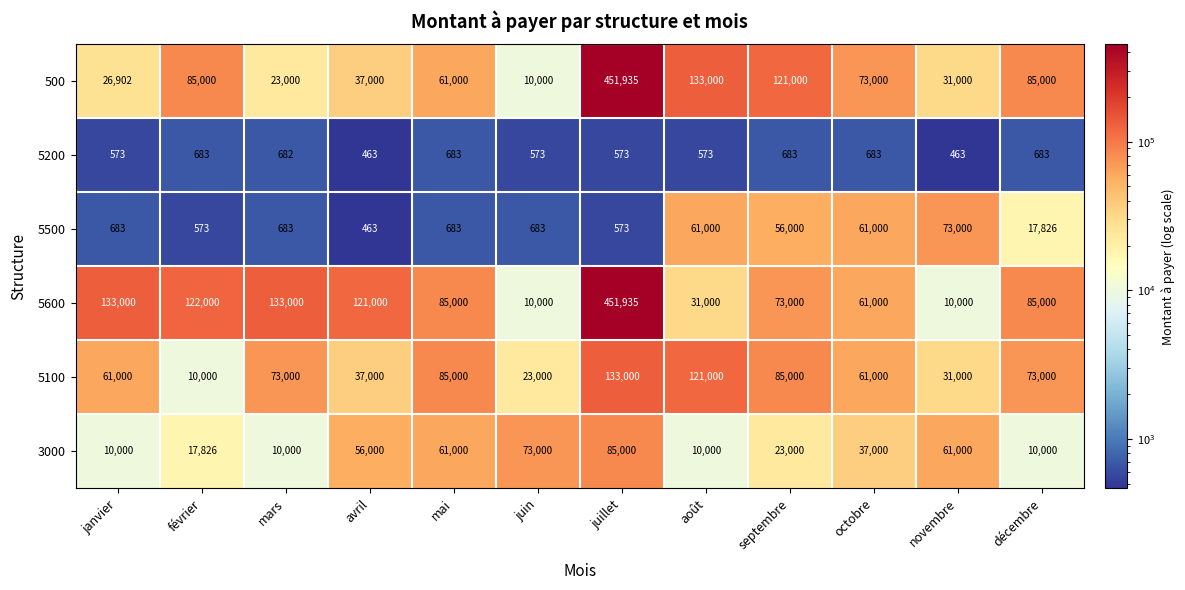

Count the number of categories in the chart.

12